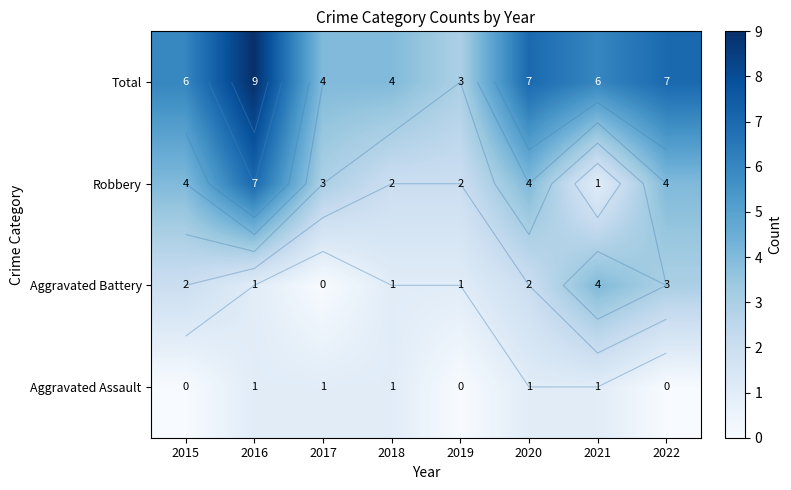

Rank the series by their maximum value, from highest to lowest.

Total, Robbery, Aggravated Battery, Aggravated Assault